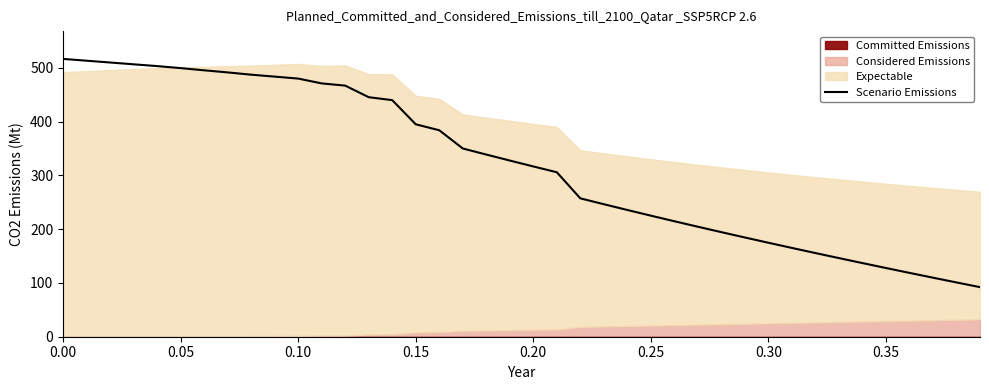

What is the lowest value of the Scenario Emissions series?

92.2